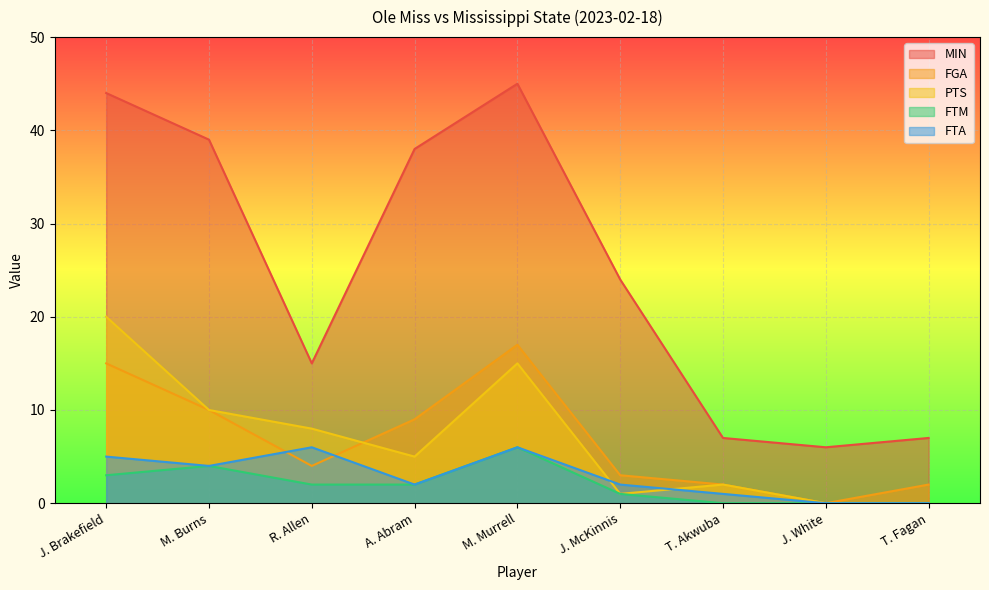

How many distinct data groups are displayed?

5